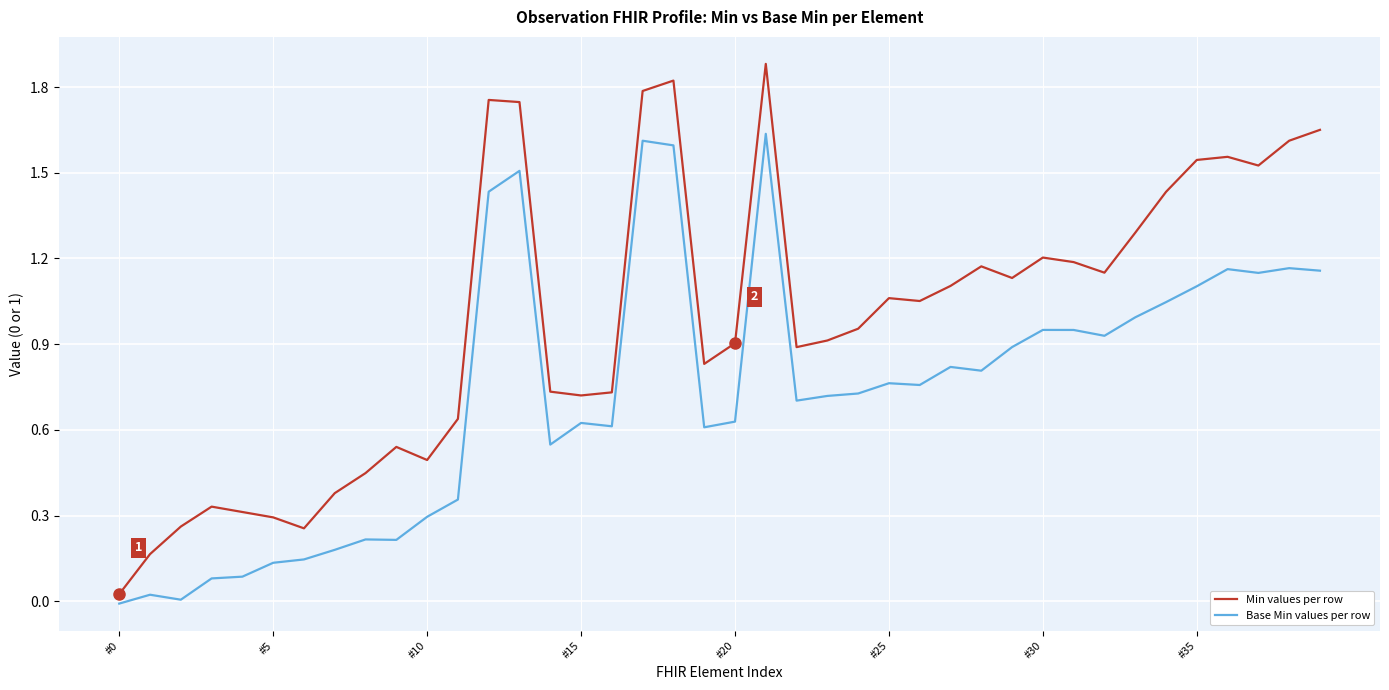

Which series has the widest spread of values?

Min values per row